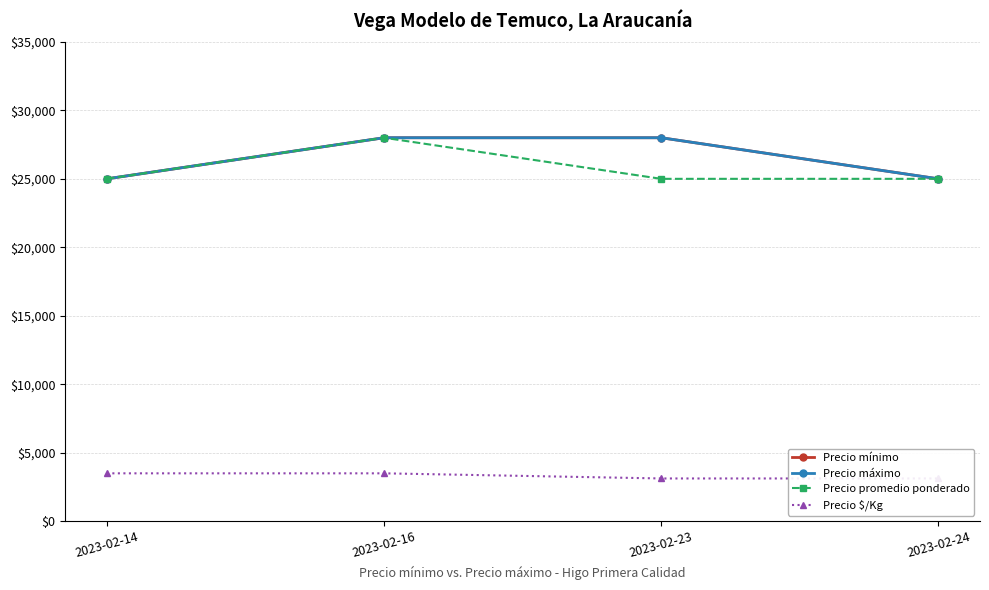

True or false: Precio mínimo has a value of 12454 at 2023-02-14.

False